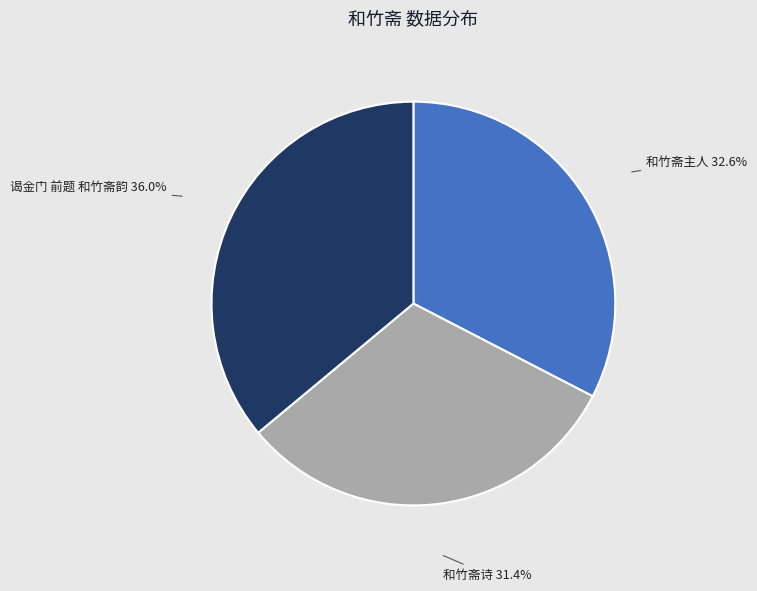

Is 和竹斋诗 the majority of the pie?

No